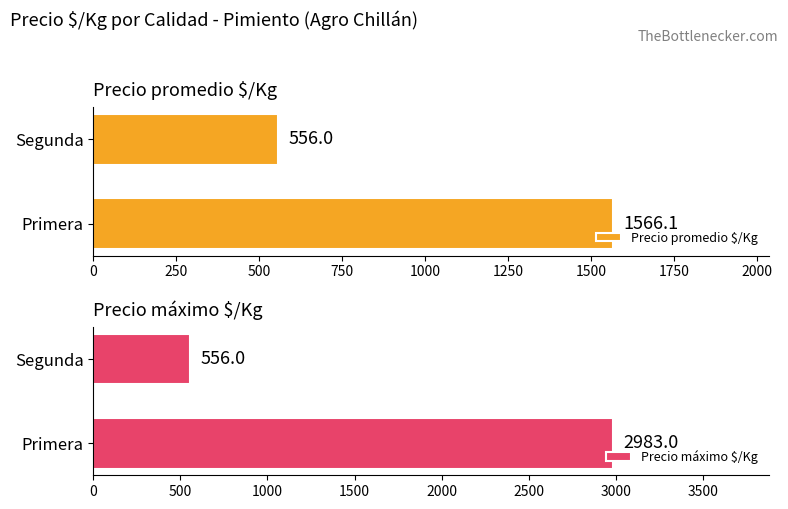

Which series has the widest spread of values?

Precio máximo $/Kg